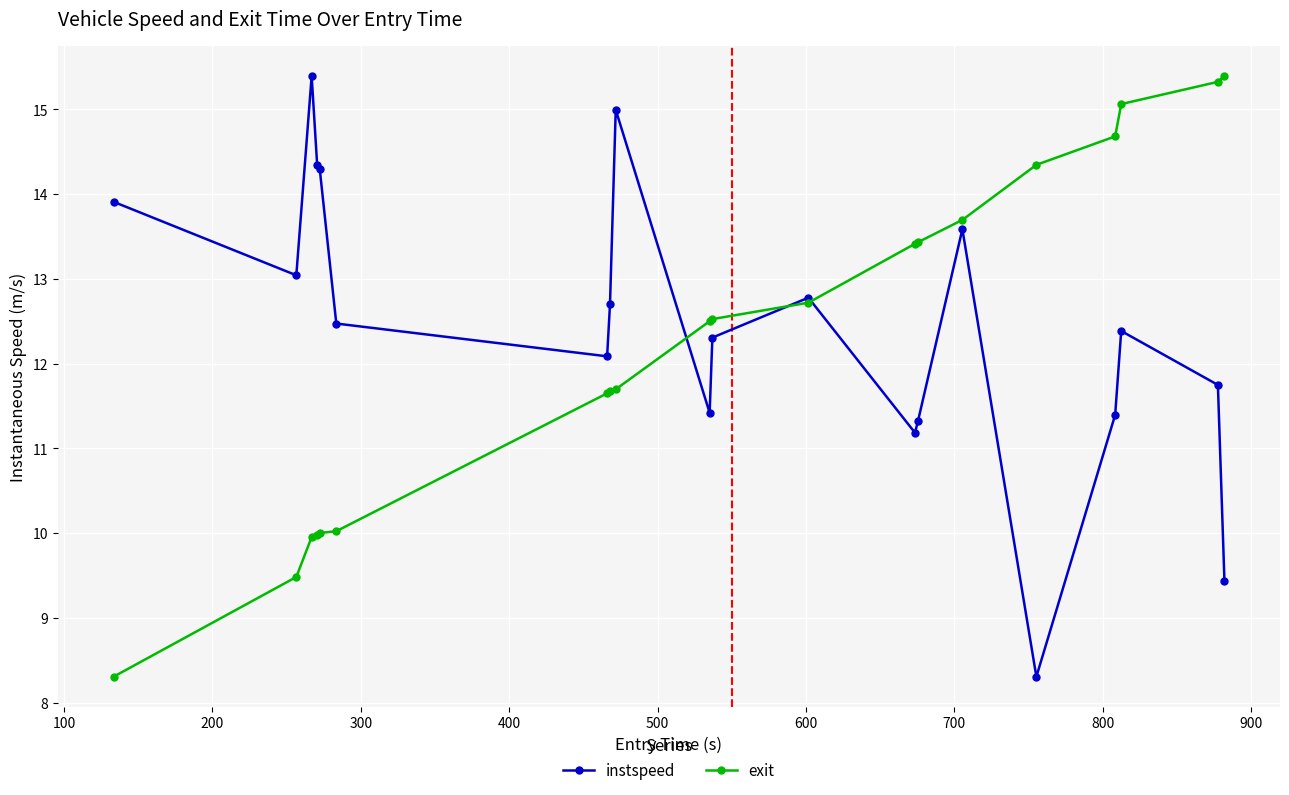

At how many categories does at least one series exceed 14?

9